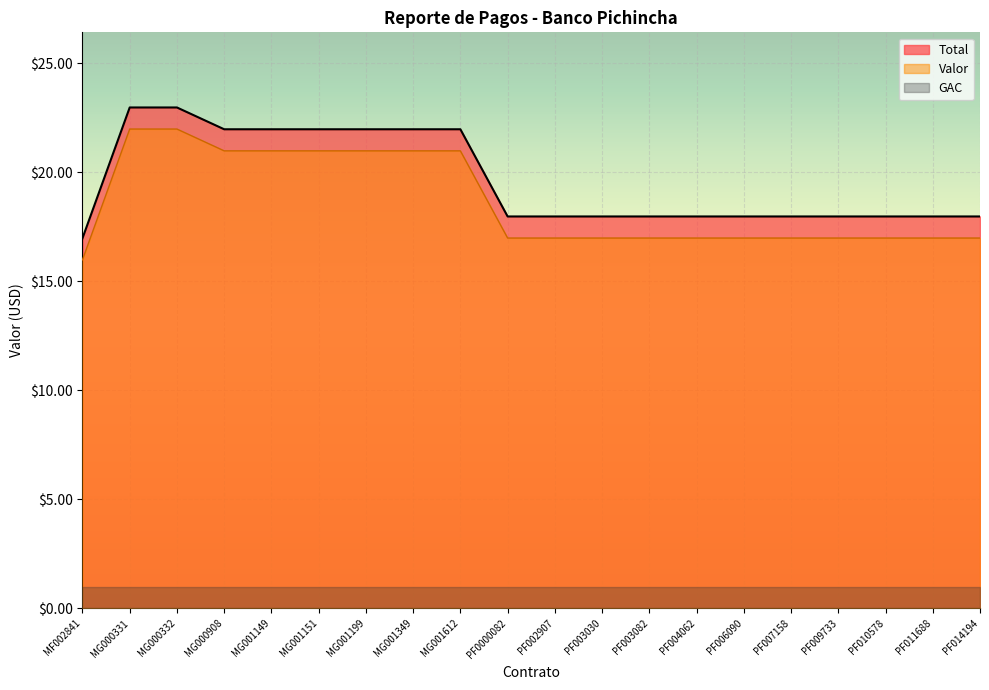

Between MF002841 and PF0000082, which series saw the biggest shift?

Valor